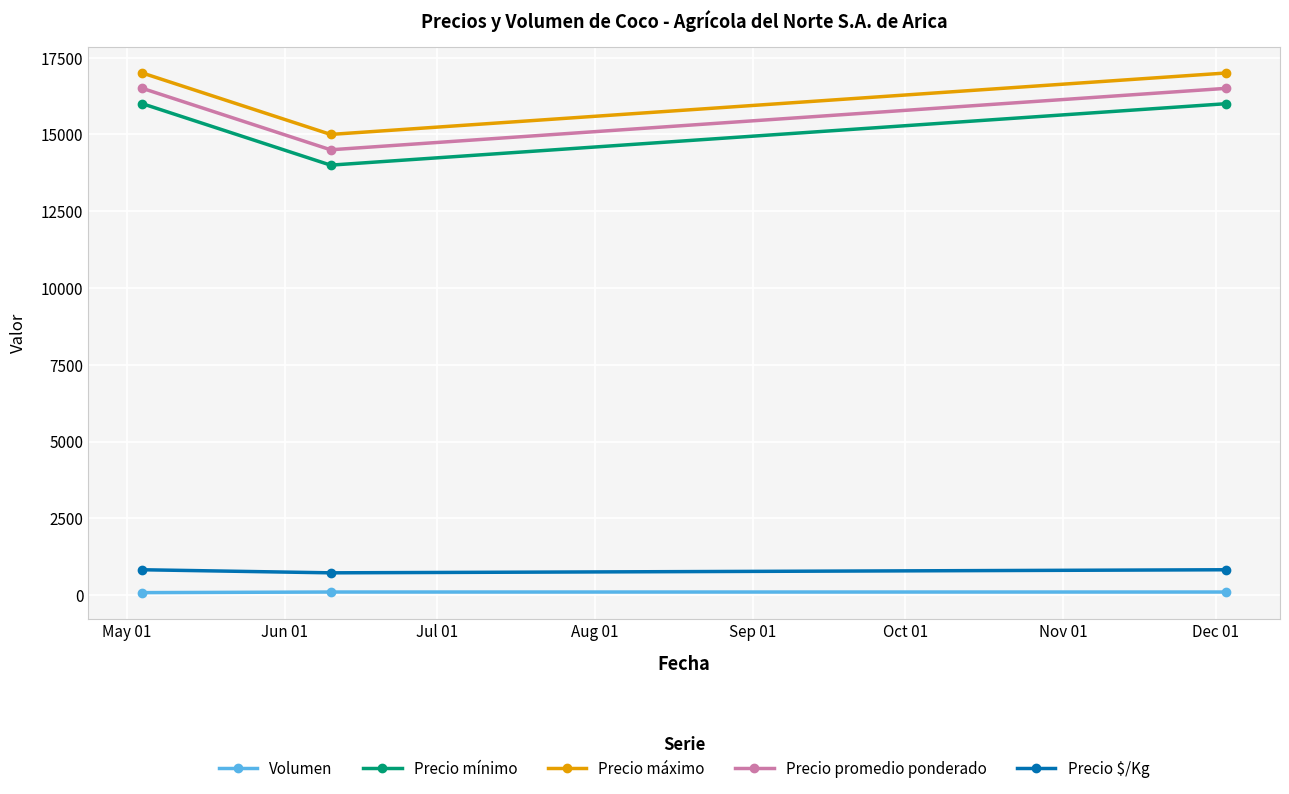

What is the difference between the second highest and minimum values in the Precio máximo series?

2000